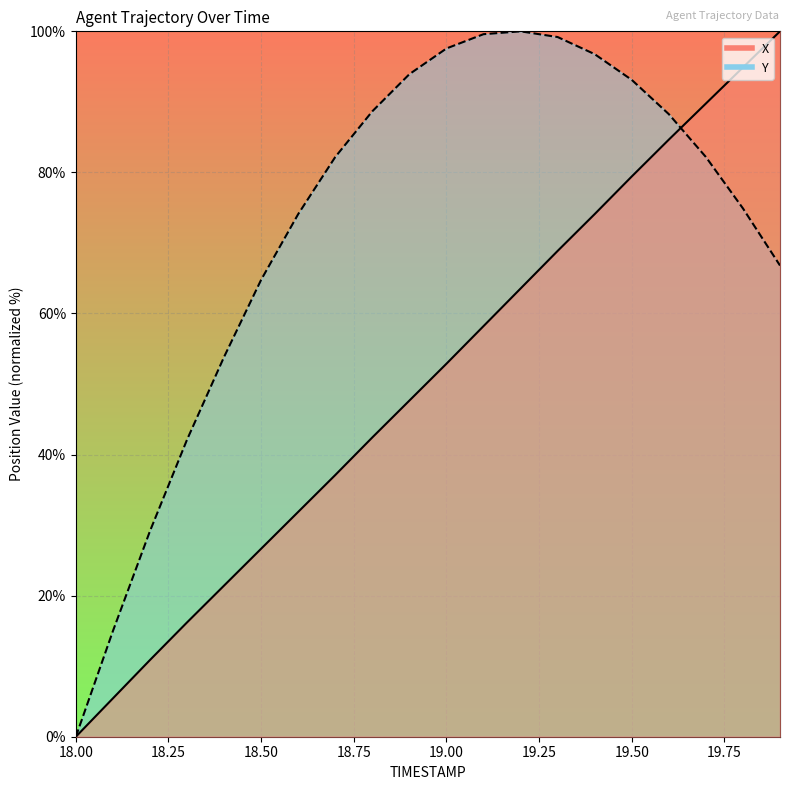

True or false: X_line has more than 2 interior local peaks.

False